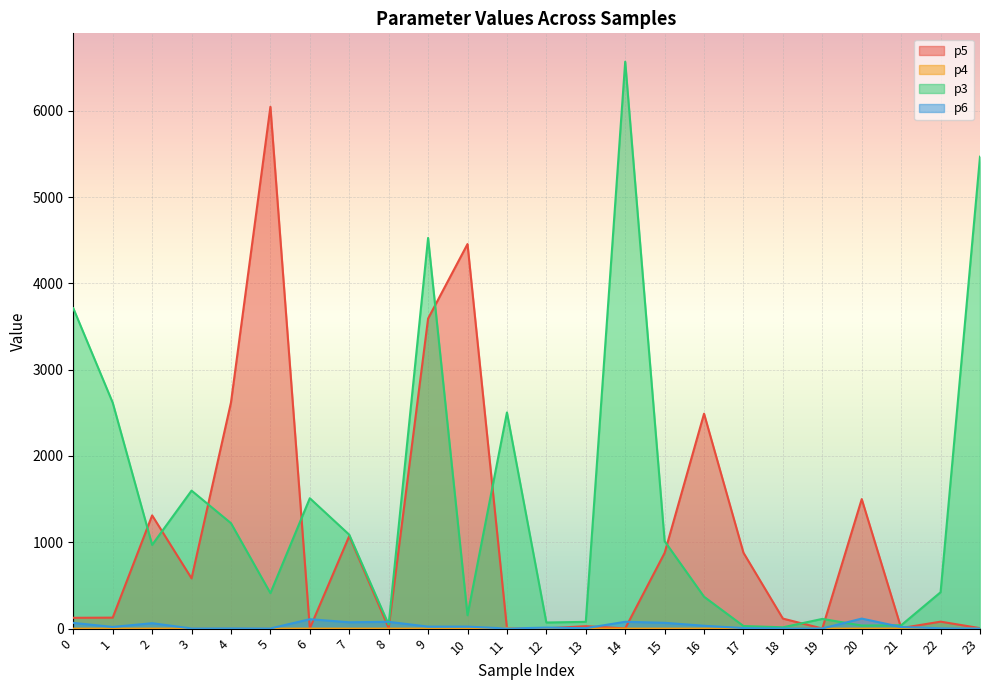

Where is the first local minimum for p3?

2